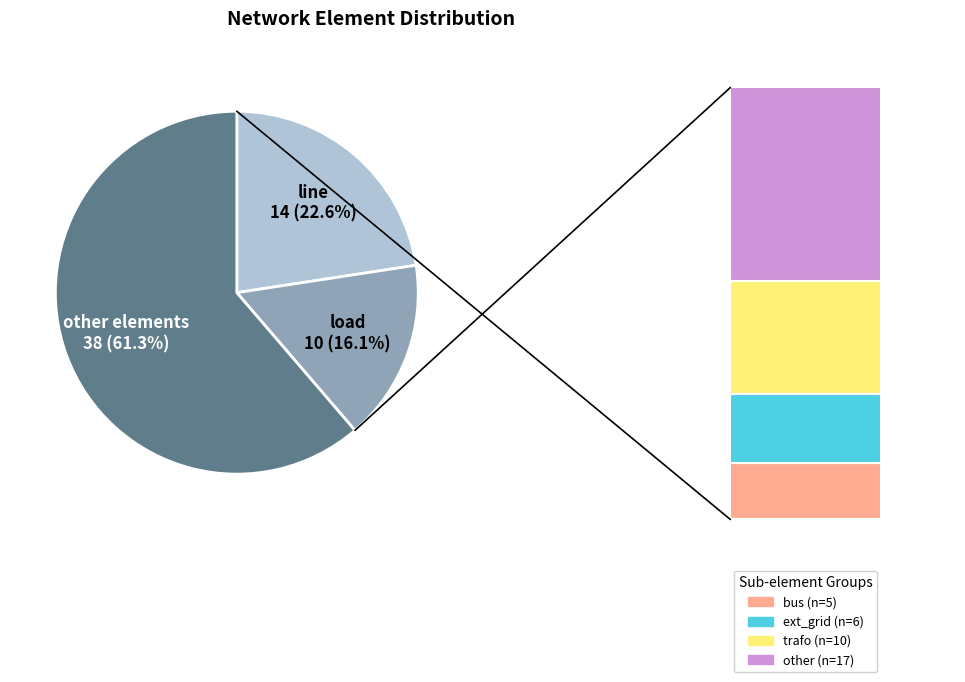

What is the ratio of the value at ext_grid to the value at load?

0.6